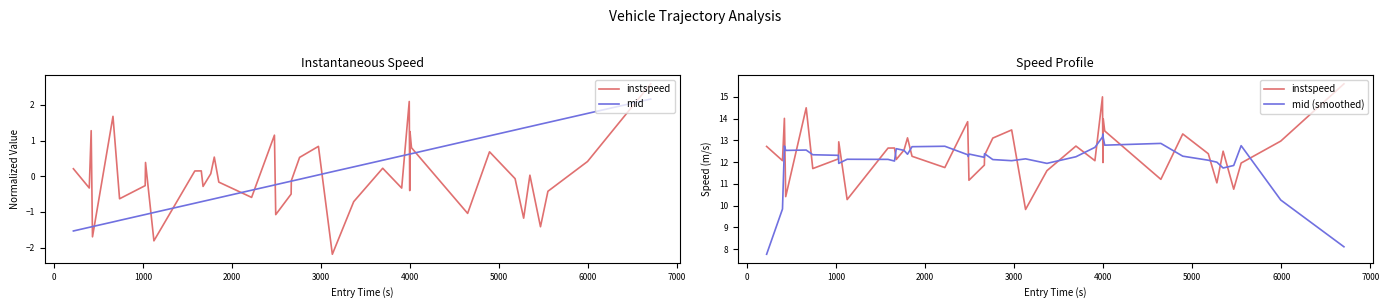

How many intersections are there between mid (smoothed) and instspeed?

24